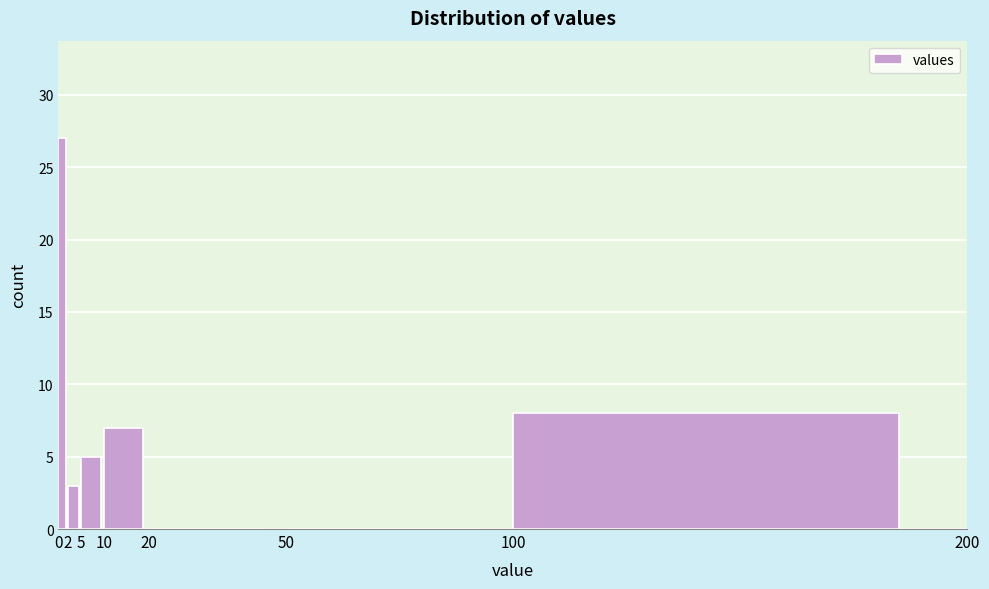

Reading left to right, list every bar in this chart as the range it spans on the x-axis followed by its height. The values are not printed on the chart, so give them approximately, as read against the axis.

0 to 2: 27
2 to 5: 3
5 to 10: 5
10 to 20: 7
20 to 50: 0
50 to 100: 0
100 to 200: 8